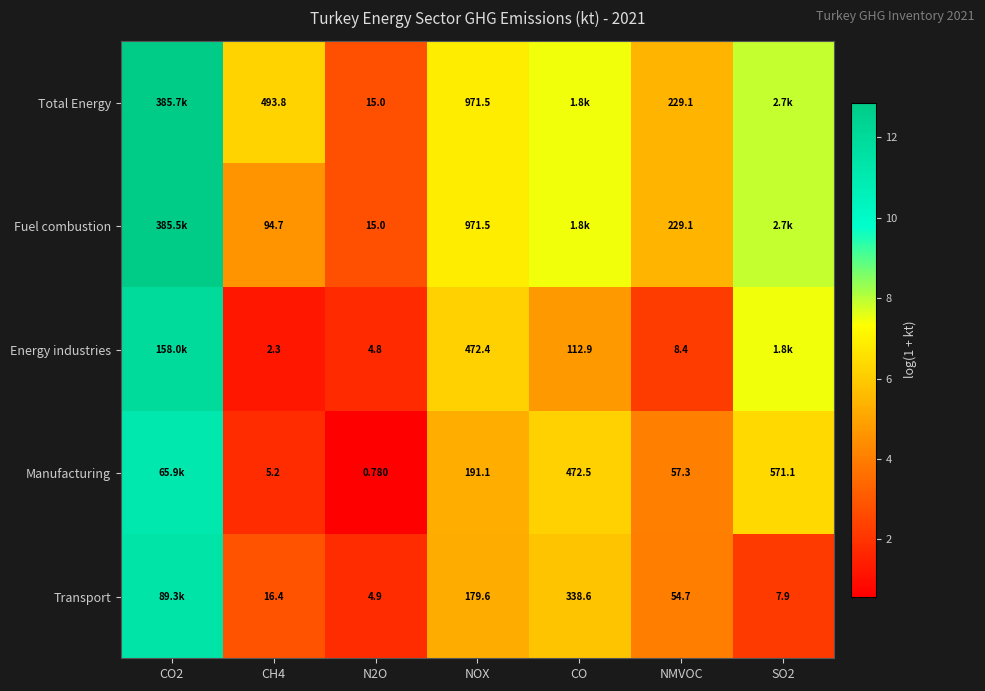

List the series in order of their peak value, highest first.

Total Energy, Fuel combustion, Energy industries, Transport, Manufacturing